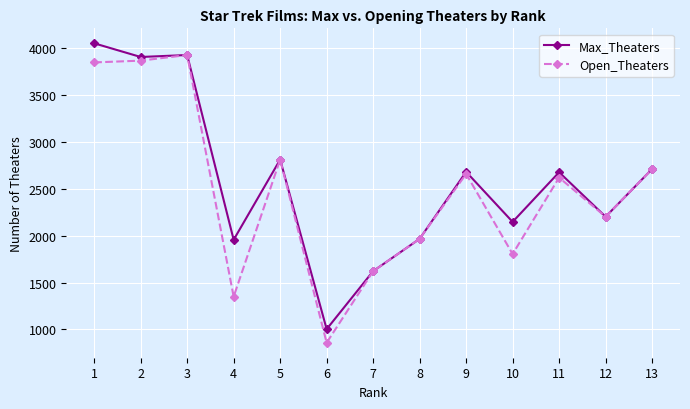

What is the total value across all series at 8?

3932